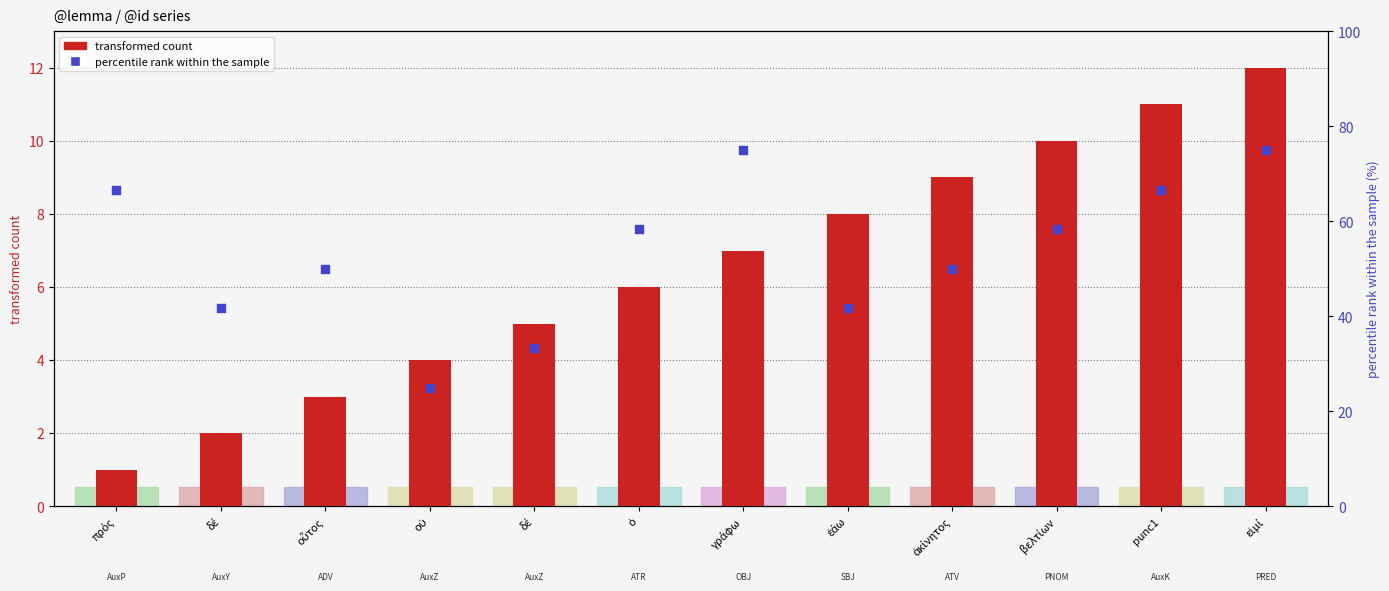

At how many categories does at least one series exceed 55?

6